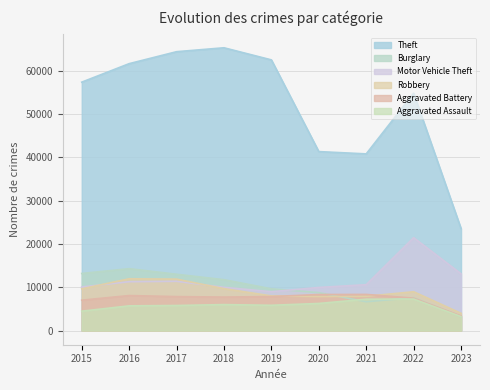

Which has a higher value, 2020 or 2016?

2016